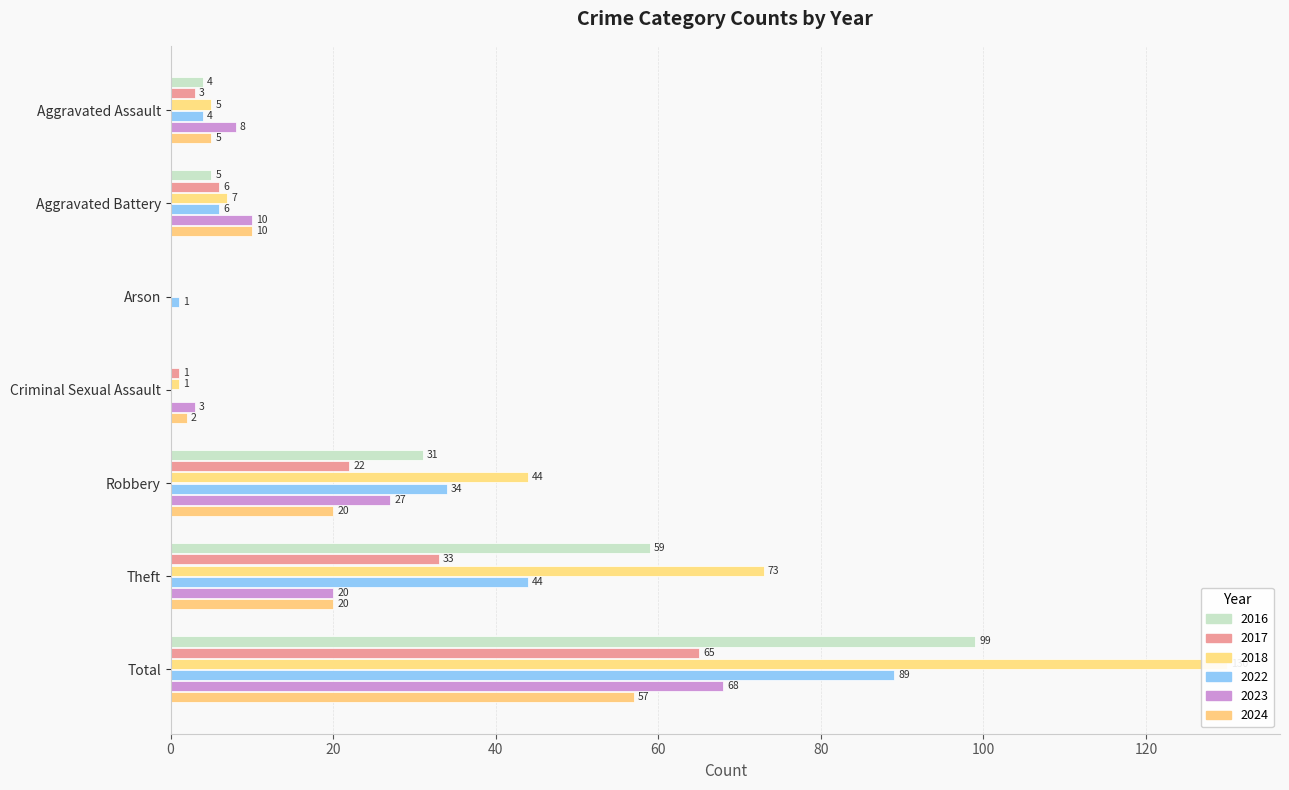

What is the sum of all 2022 values?

178